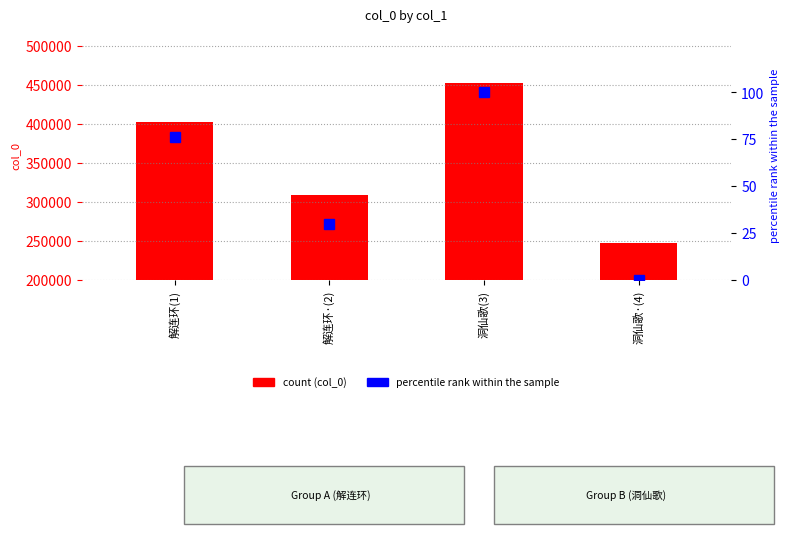

What is the total value across all series at 解连环(1)?

203028.0